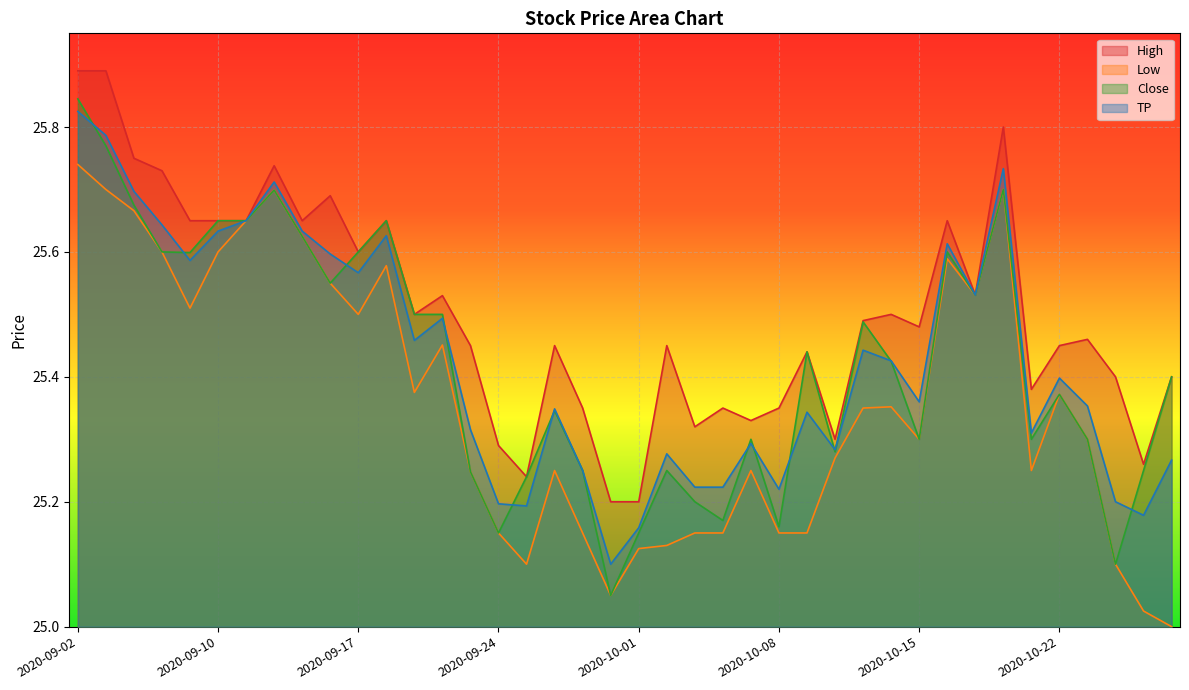

Reading left to right, transcribe all the data shown in this chart.

High: 25.9	25.9	25.8	25.7	25.6	25.6	25.6	25.7	25.6	25.7	25.6	25.6	25.5	25.5	25.5	25.3	25.2	25.5	25.4	25.2	25.2	25.5	25.3	25.4	25.3	25.4	25.4	25.3	25.5	25.5	25.5	25.6	25.5	25.8	25.4	25.5	25.5	25.4	25.3	25.4
Low: 25.7	25.7	25.7	25.6	25.5	25.6	25.6	25.7	25.6	25.5	25.5	25.6	25.4	25.5	25.2	25.1	25.1	25.2	25.1	25.0	25.1	25.1	25.1	25.1	25.2	25.1	25.1	25.3	25.4	25.4	25.3	25.6	25.5	25.7	25.2	25.4	25.3	25.1	25.0	25.0
Close: 25.8	25.8	25.7	25.6	25.6	25.6	25.6	25.7	25.6	25.5	25.6	25.6	25.5	25.5	25.2	25.1	25.2	25.3	25.2	25.0	25.1	25.2	25.2	25.2	25.3	25.2	25.4	25.3	25.5	25.4	25.3	25.6	25.5	25.7	25.3	25.4	25.3	25.1	25.2	25.4
TP: 25.8	25.8	25.7	25.6	25.6	25.6	25.6	25.7	25.6	25.6	25.6	25.6	25.5	25.5	25.3	25.2	25.2	25.3	25.2	25.1	25.2	25.3	25.2	25.2	25.3	25.2	25.3	25.3	25.4	25.4	25.4	25.6	25.5	25.7	25.3	25.4	25.4	25.2	25.2	25.3